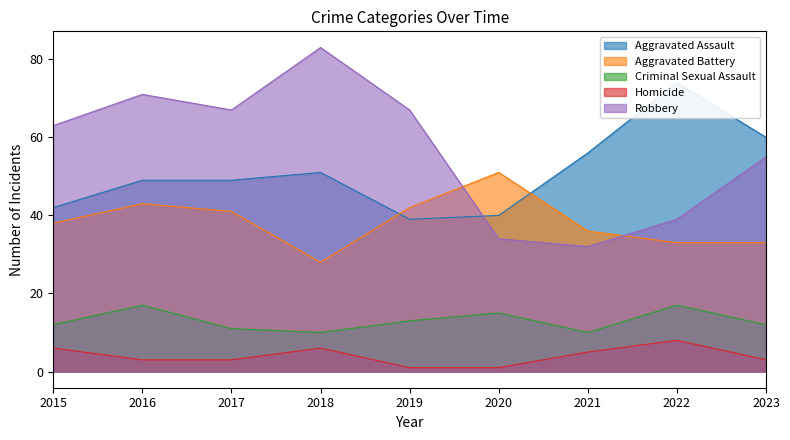

The value of Criminal Sexual Assault at 2015 is 12. True or false?

True